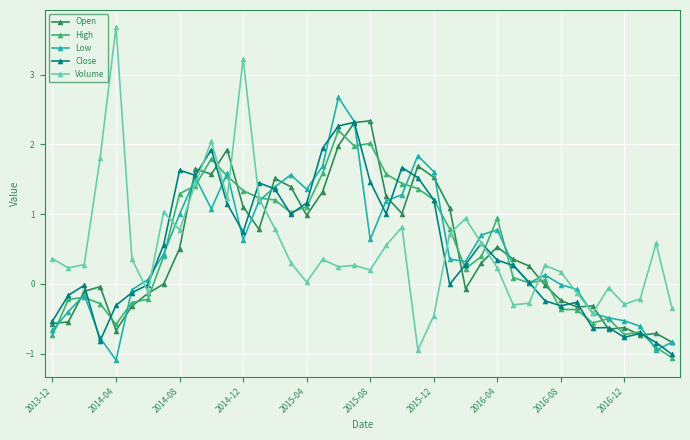

What is the minimum value shown in the chart?

-1.1